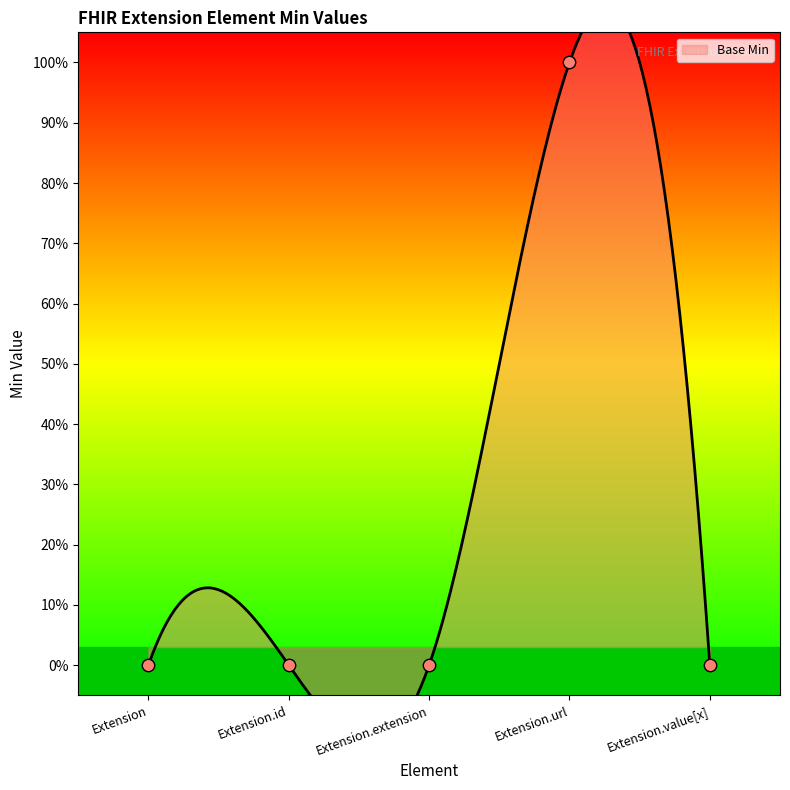

Which has a higher value, Extension or Extension.value[x]?

Extension